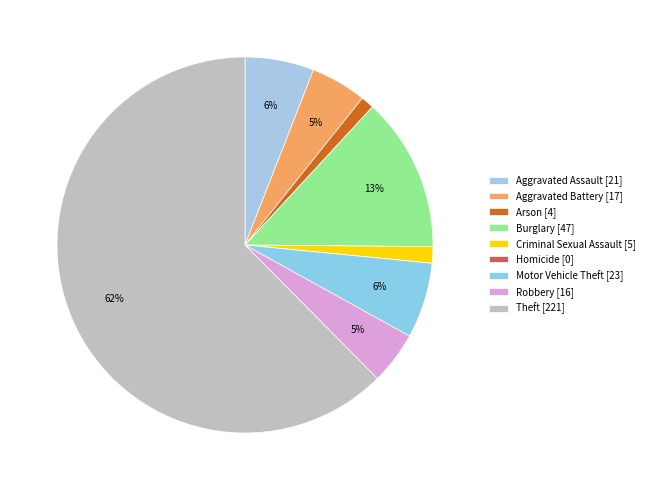

Count the number of slices in the pie.

9